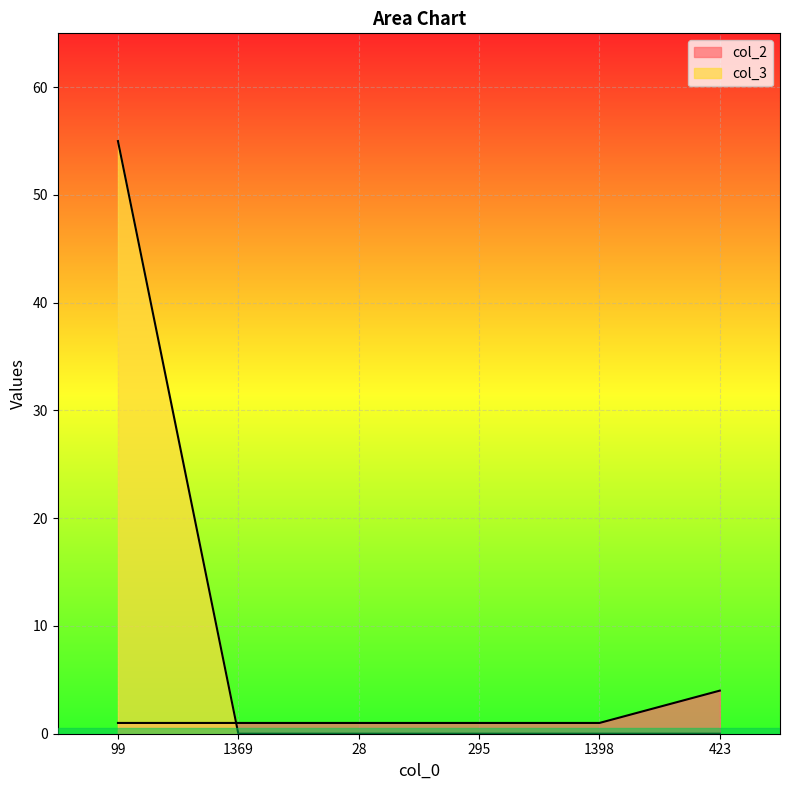

Is the value of col_3 at 99 greater than the value of col_2 at 1369?

Yes